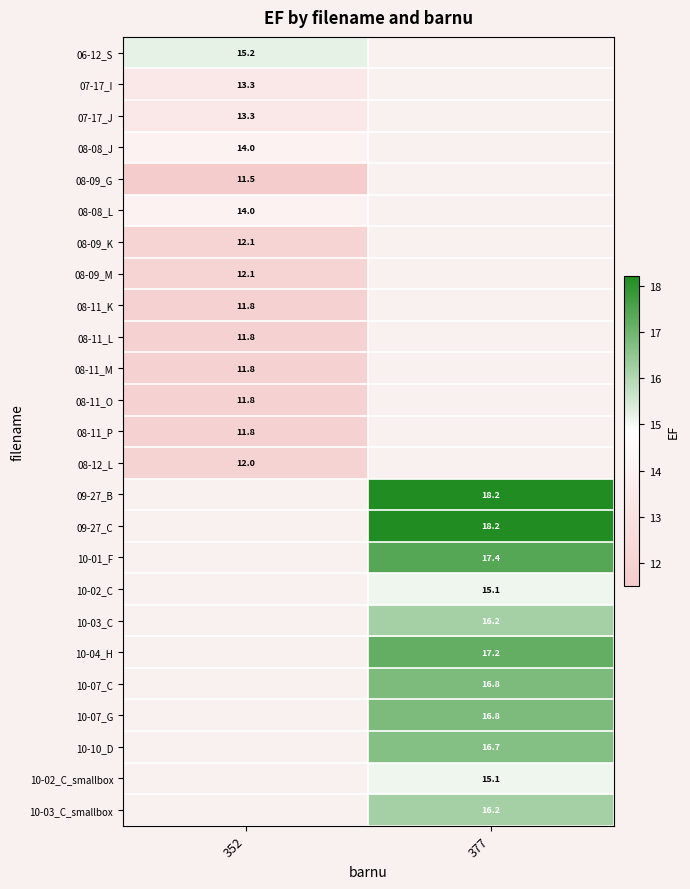

The value of 10-03_C at 377 is 16.2. True or false?

True